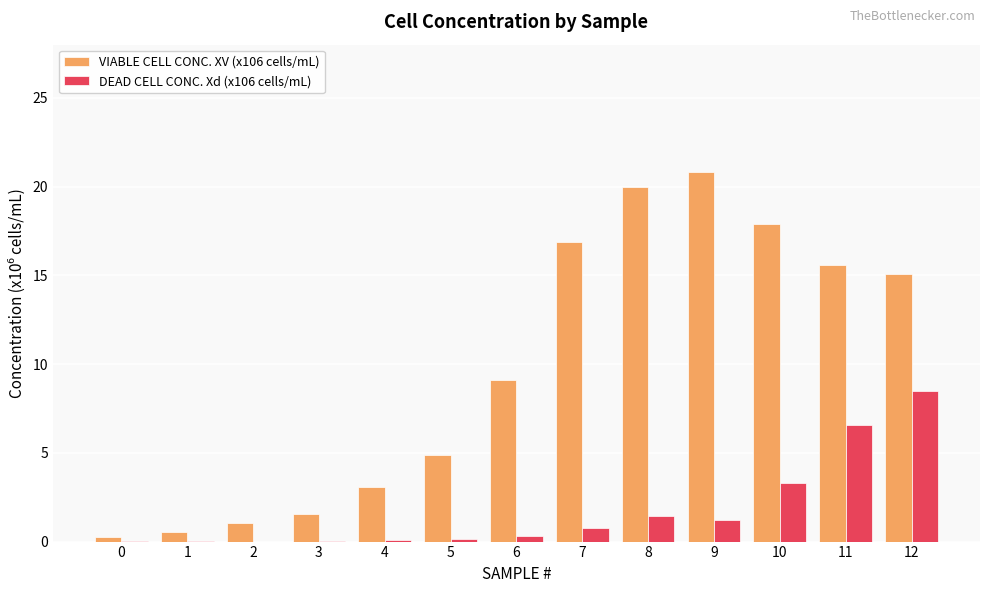

Count the number of categories in the chart.

13